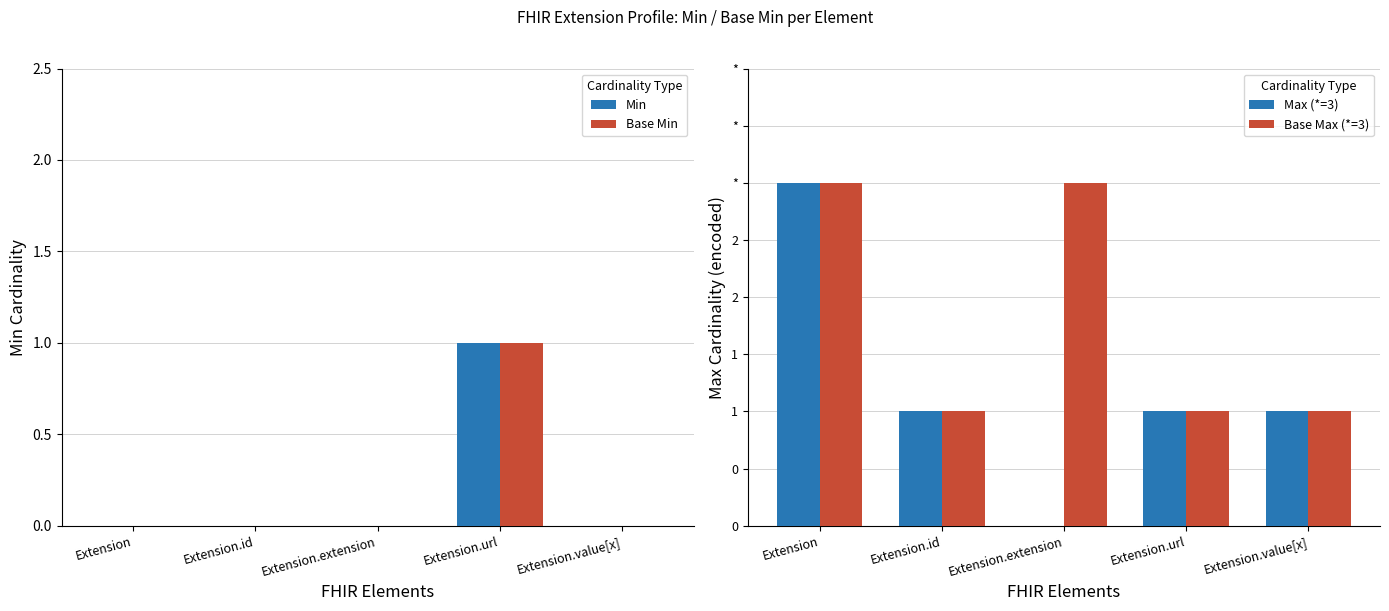

How many Base Max (*=3) values are between 1 and 3?

5